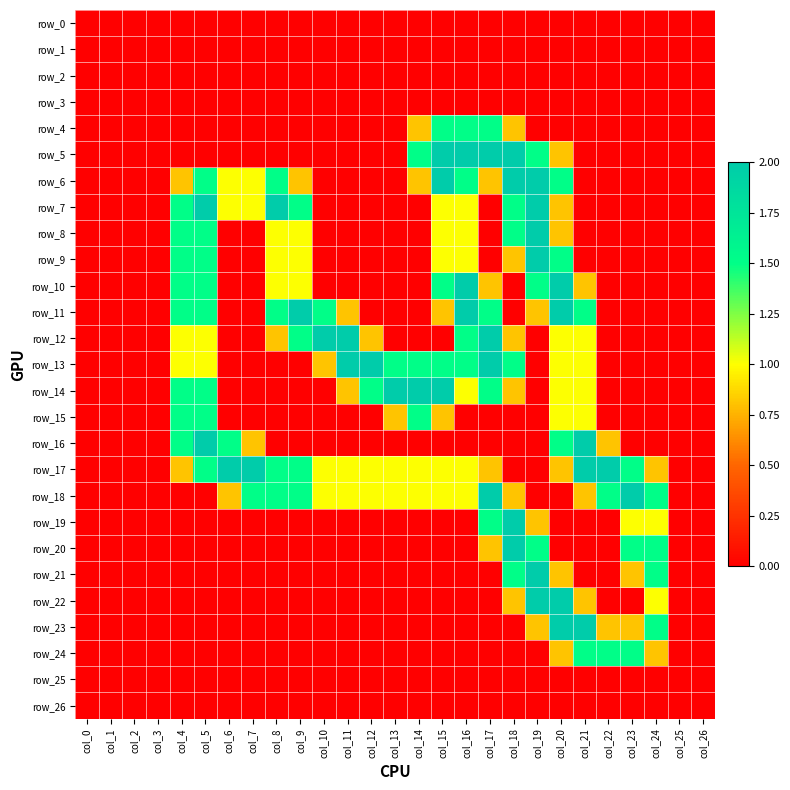

Which series has the largest range (max minus min)?

row_5